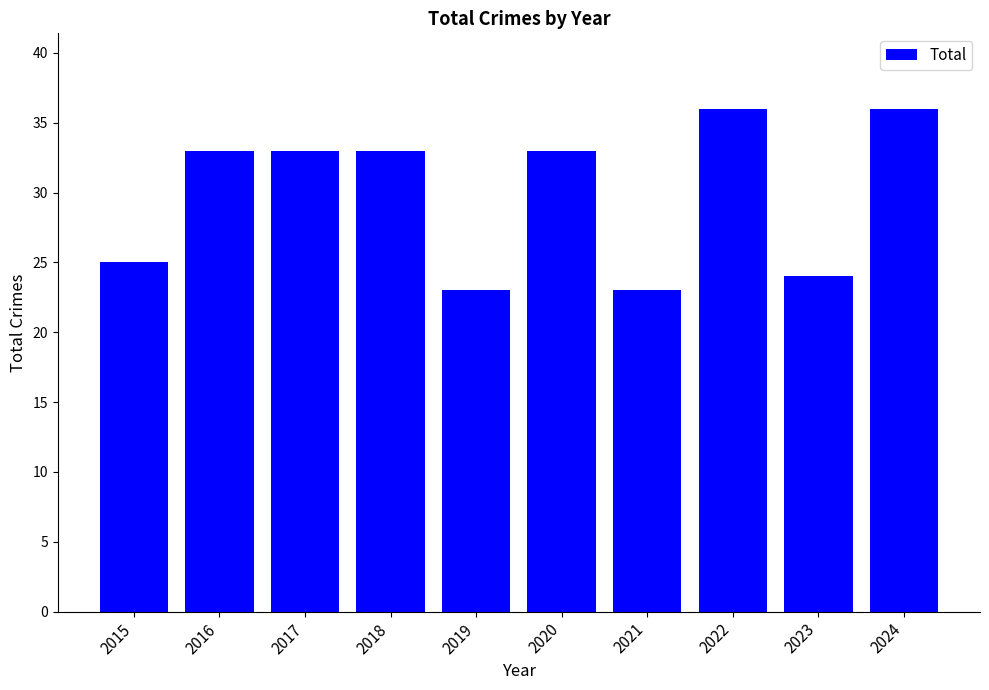

What is the smallest value displayed?

23